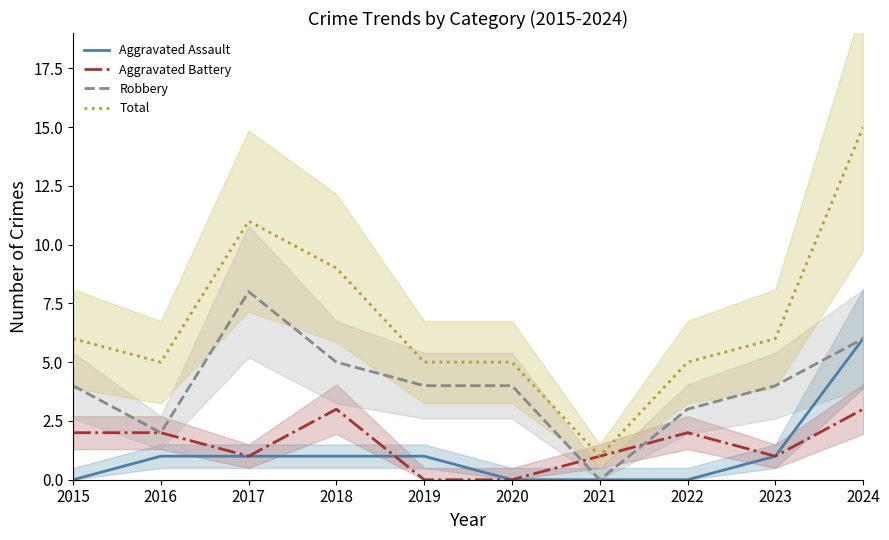

How many lines are shown in the chart?

4